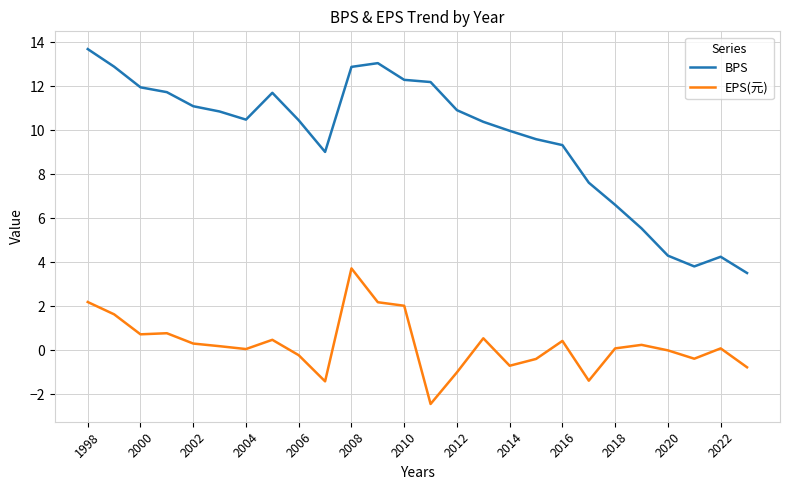

What is the lowest value of the BPS series?

3.5